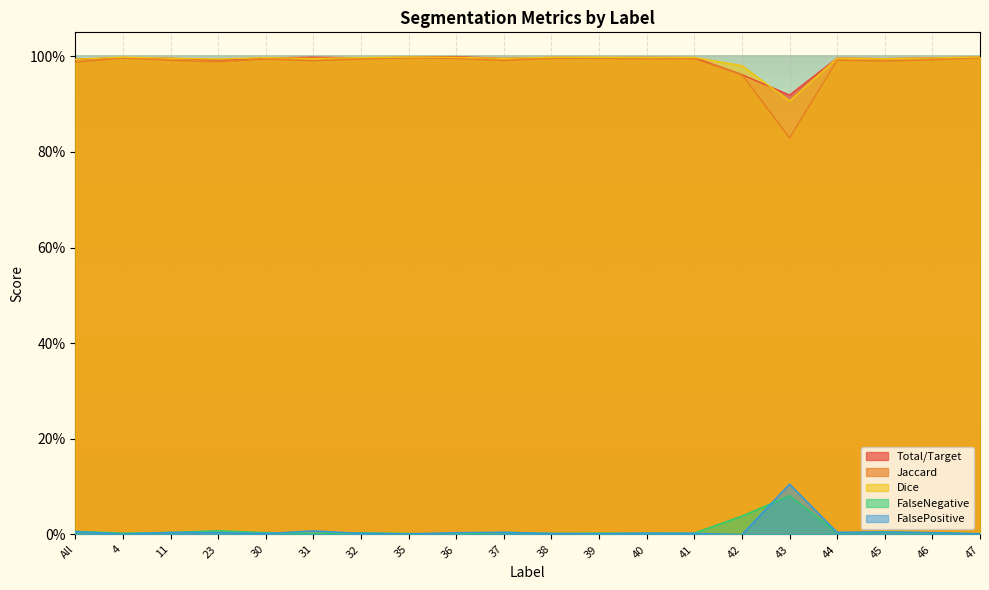

Which label corresponds to the largest value in the chart?

36